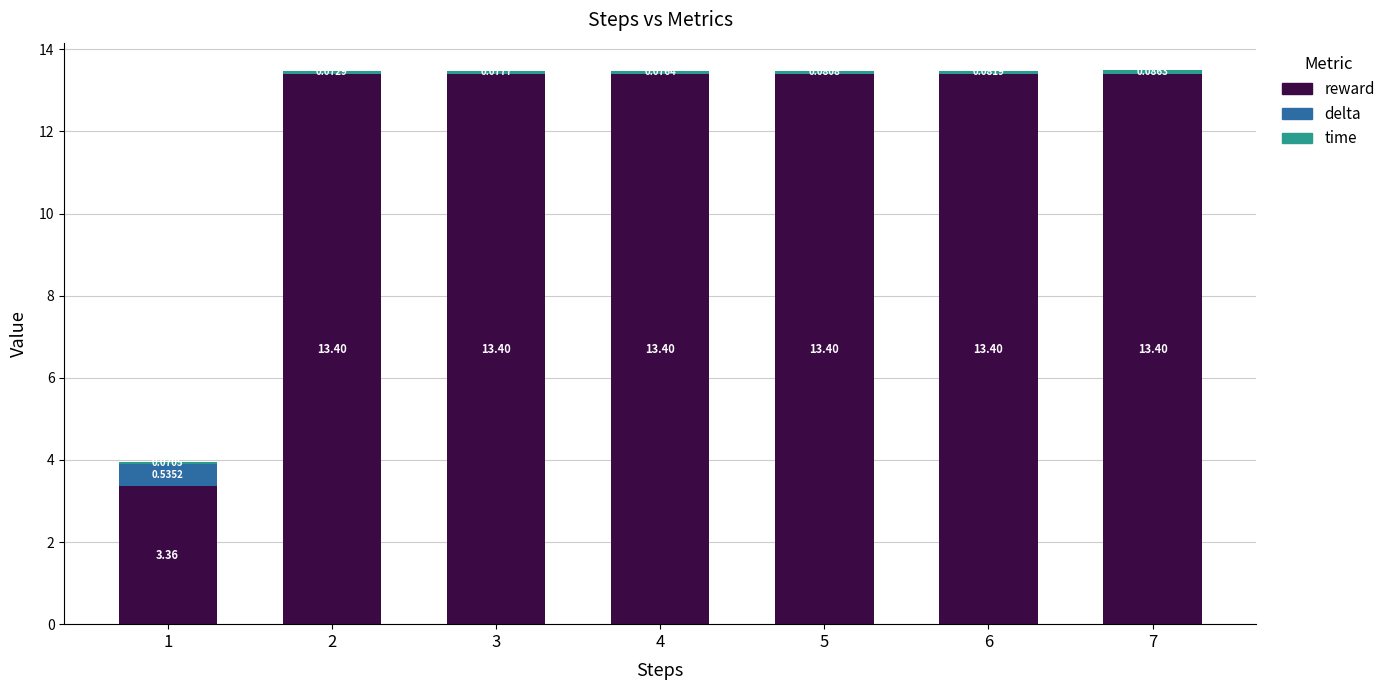

What is the sum of all time values?

0.5